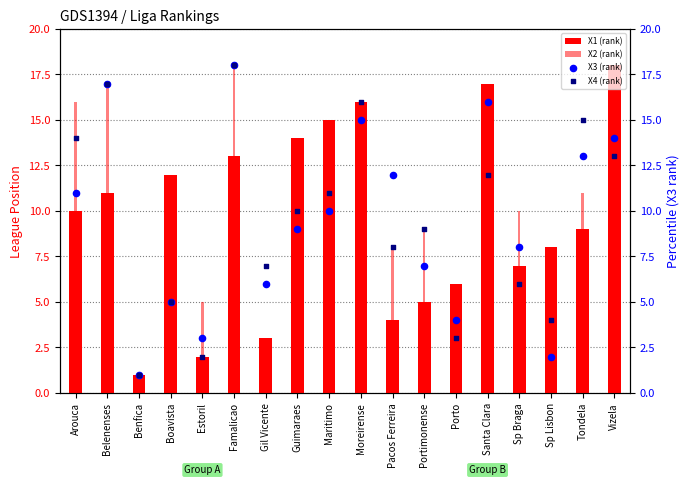

What are all the series names shown in the legend?

X1 (rank), X2 (rank), X3 (rank), X4 (rank)